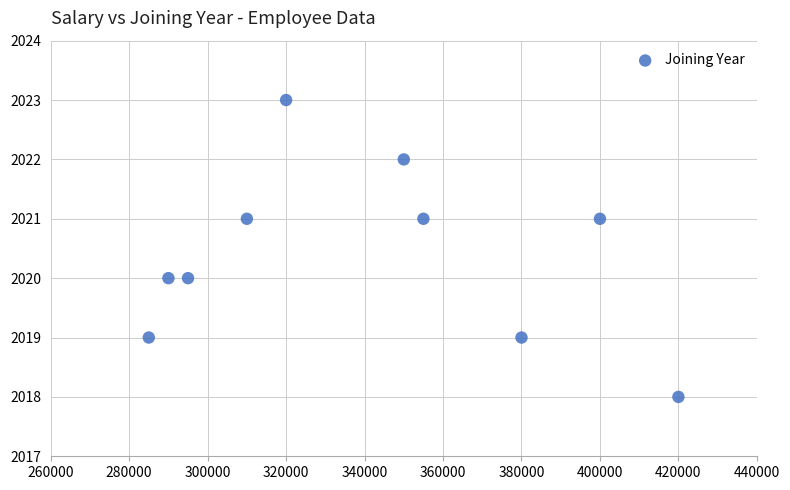

What is the range of X values (max minus min)?

135000